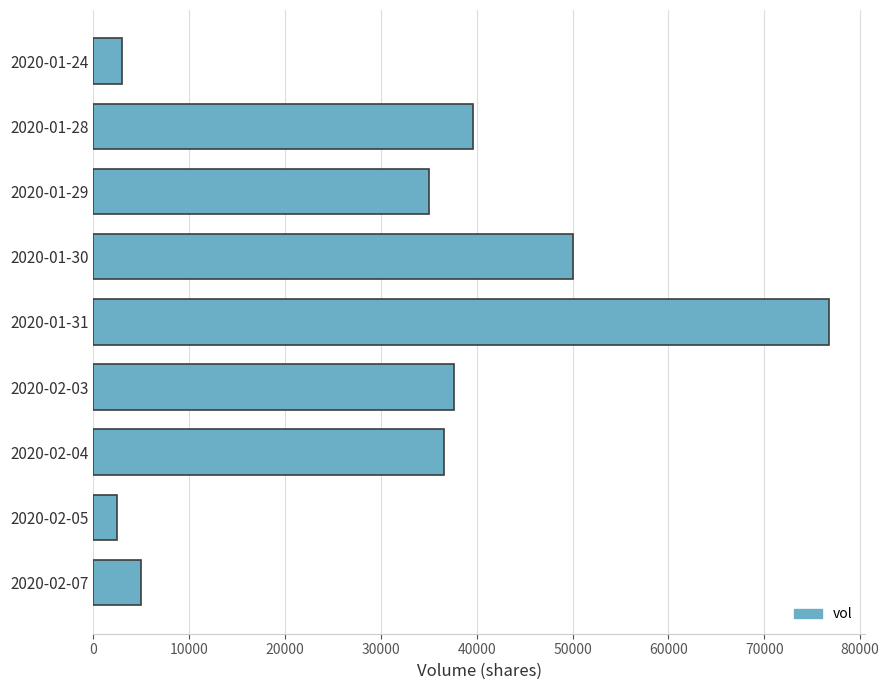

Where is the data nearest to the value 39600?

2020-01-28